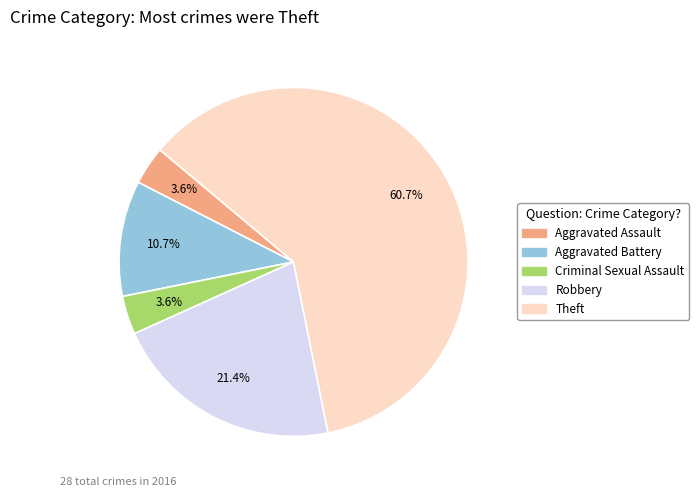

To the nearest percent, what is the combined percentage of Criminal Sexual Assault and Theft?

64%